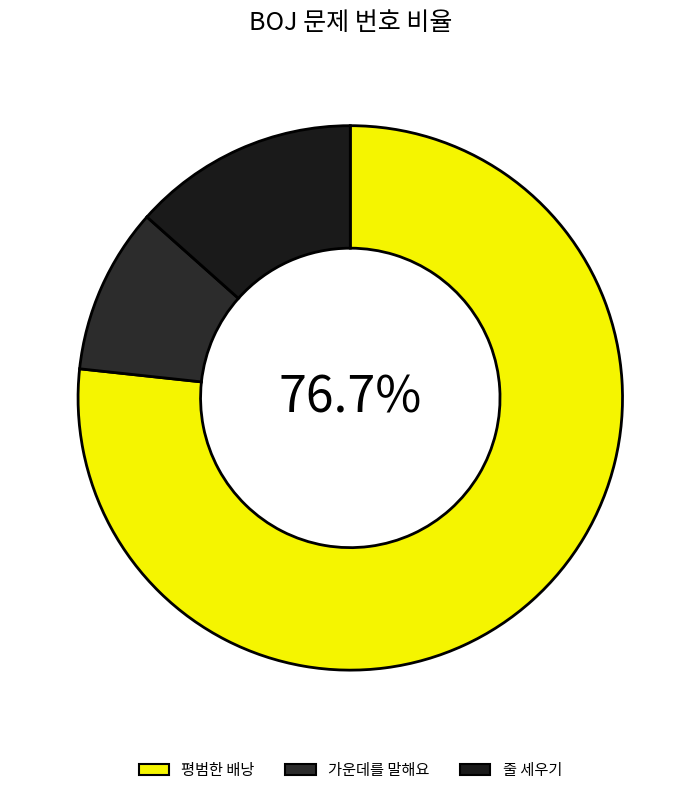

True or false: 줄 세우기 accounts for 13% of the total.

True